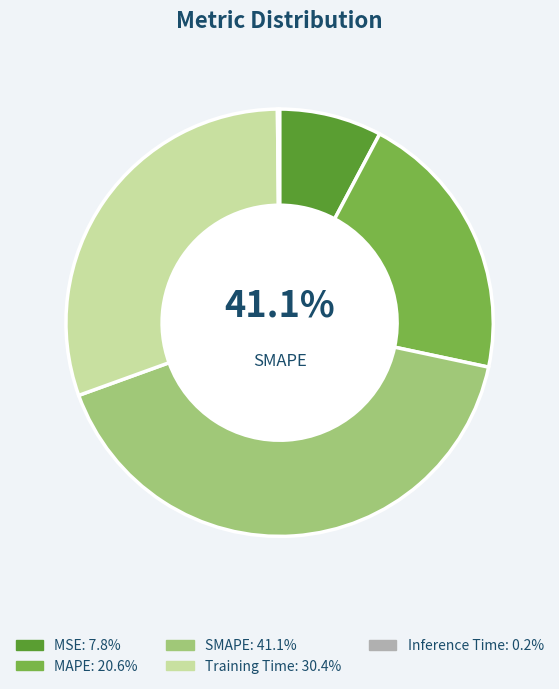

Does MAPE account for over 50% of the chart?

No